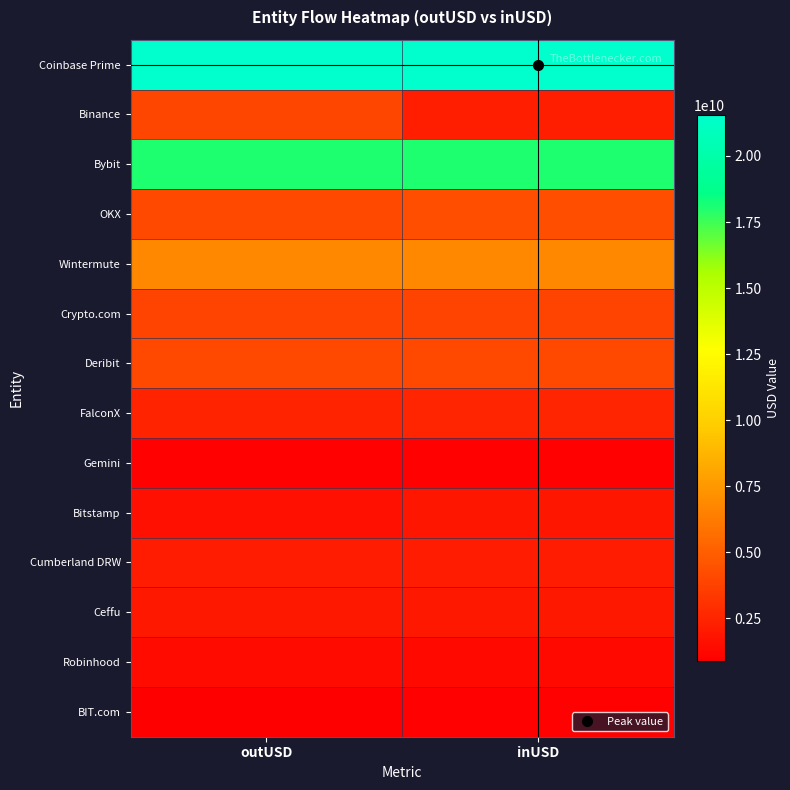

At how many categories does at least one series exceed 7214420311?

2